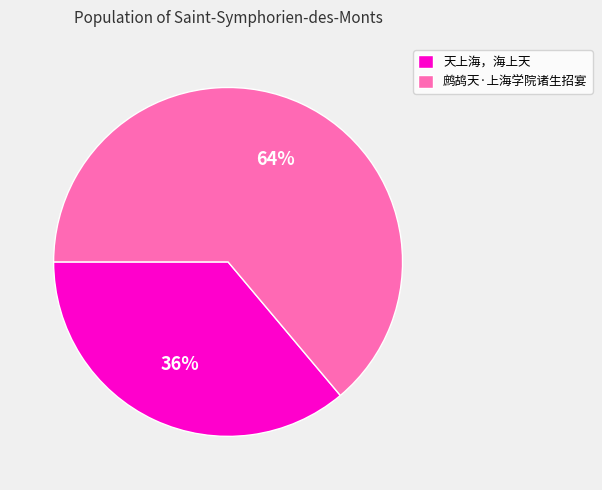

Which slice is the smallest?

天上海，海上天